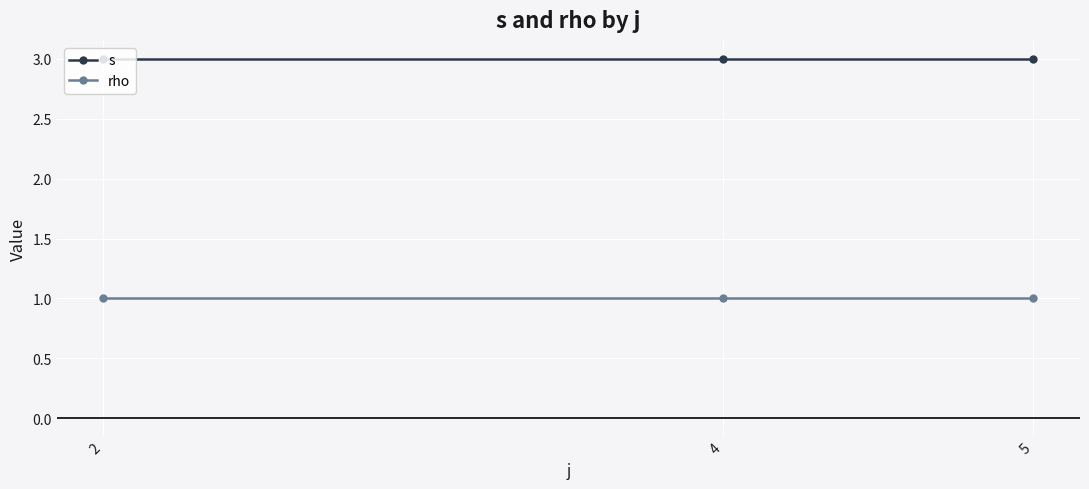

Reading right to left, extract all data points from this chart.

s: 5=3	4=3	2=3
rho: 5=1	4=1	2=1